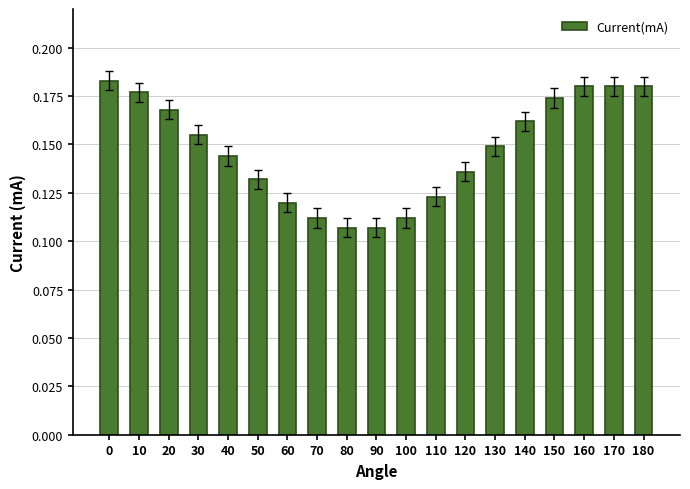

How many bars are there in total?

19